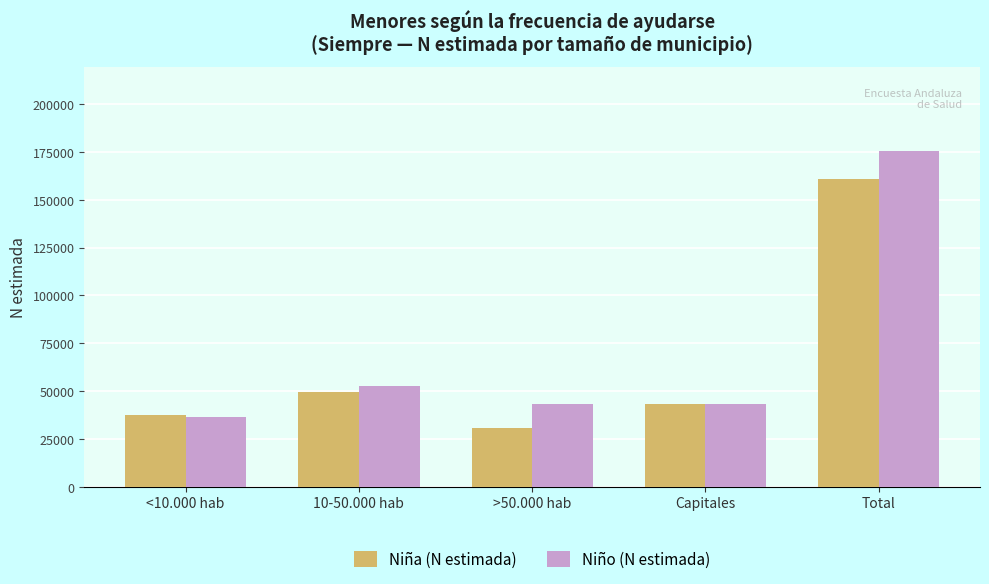

Count the number of data series in this chart.

2